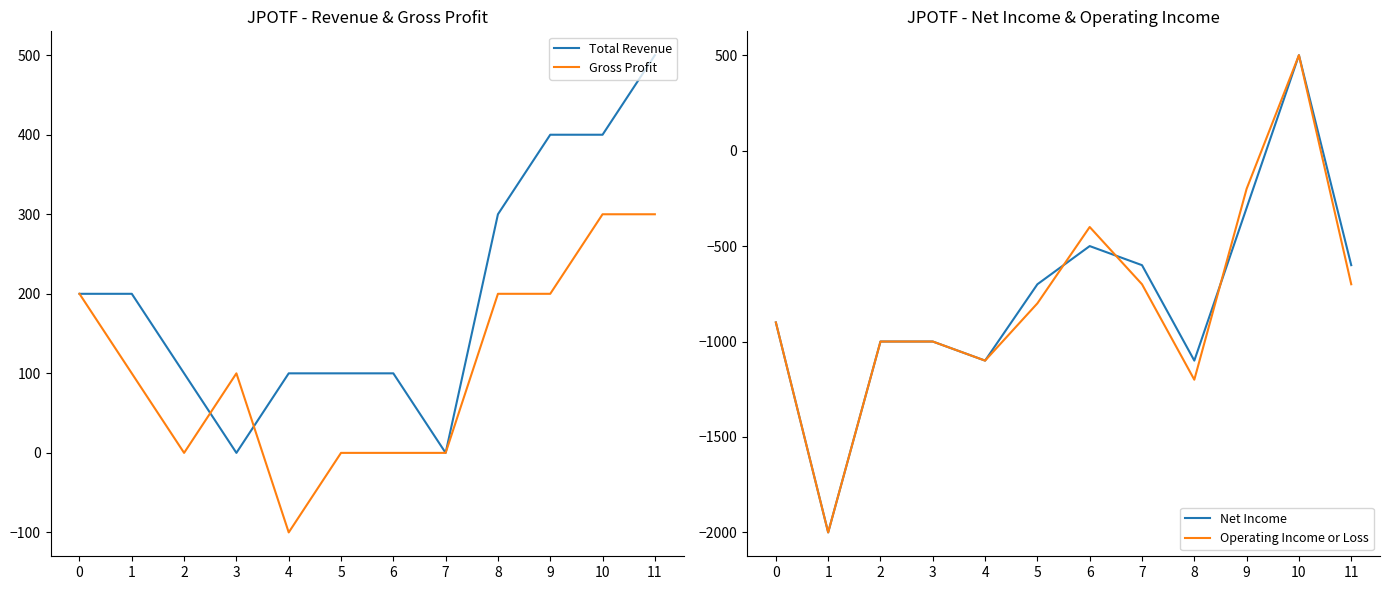

How many intersections are there between Total Revenue and Gross Profit?

2